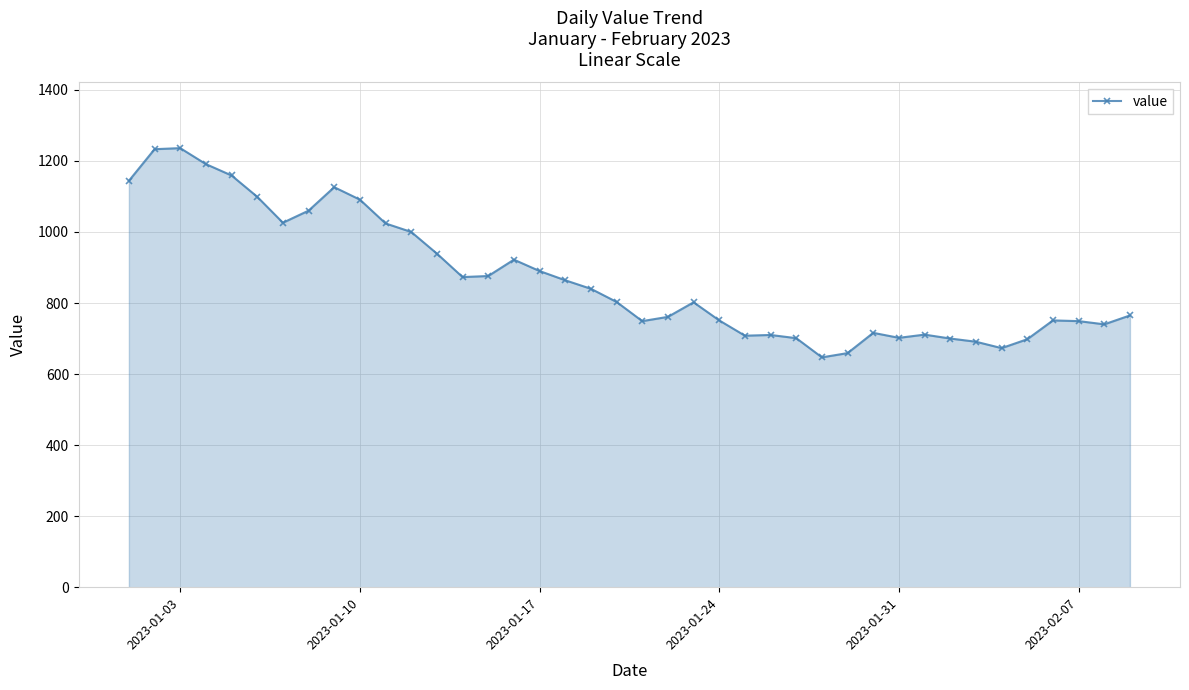

What is the difference between the second highest and second lowest values?

574